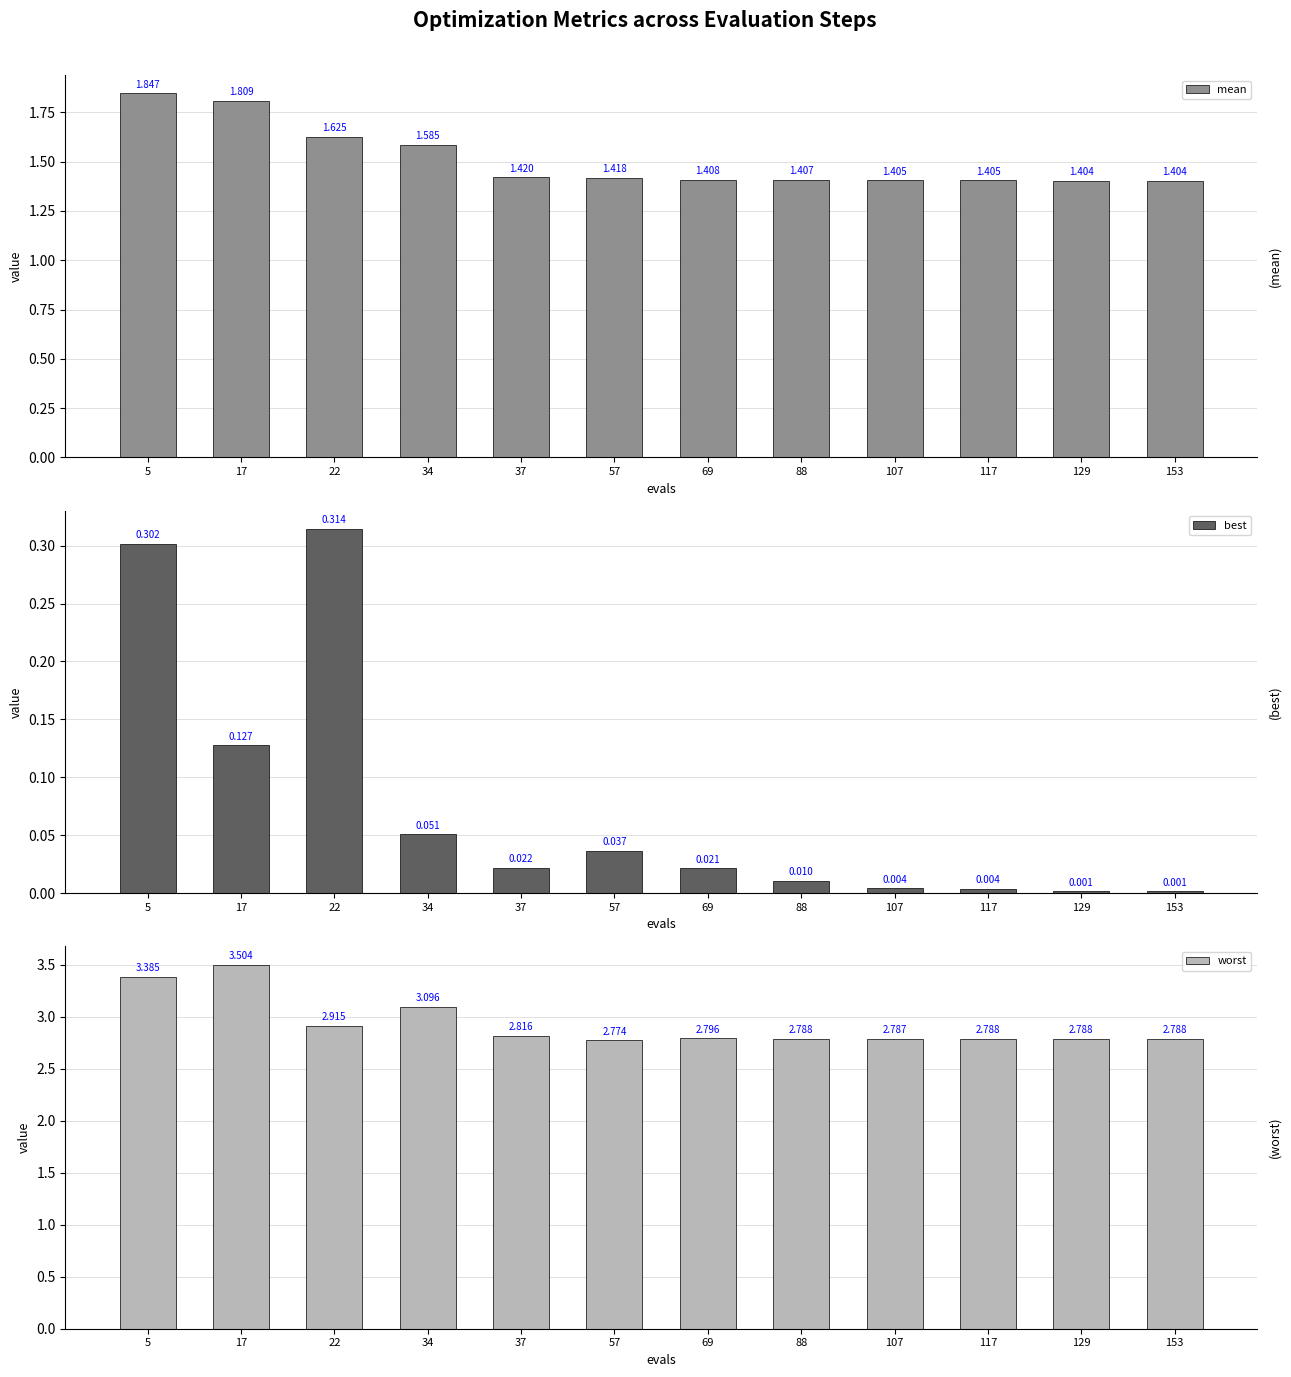

List the labels in order of best value, largest first.

22, 5, 17, 34, 57, 37, 69, 88, 107, 117, 153, 129